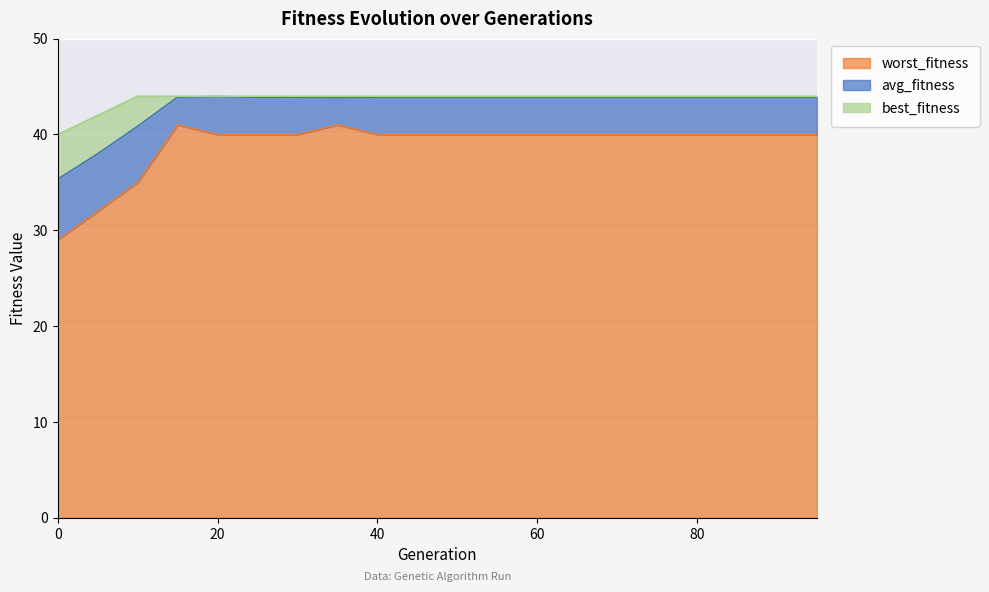

Reading right to left, what are all the values shown in this chart?

avg_fitness: 95=43.9	90=43.9	85=43.9	80=43.9	75=43.9	70=43.9	65=43.9	60=43.9	55=43.9	50=43.9	45=43.9	40=43.9	35=43.8	30=43.9	25=43.9	20=44.0	15=43.9	10=40.9	5=38.0	0=35.3
worst_fitness: 95=40.0	90=40.0	85=40.0	80=40.0	75=40.0	70=40.0	65=40.0	60=40.0	55=40.0	50=40.0	45=40.0	40=40.0	35=41.0	30=40.0	25=40.0	20=40.0	15=41.0	10=35.0	5=32.0	0=29.0
best_fitness: 95=44.0	90=44.0	85=44.0	80=44.0	75=44.0	70=44.0	65=44.0	60=44.0	55=44.0	50=44.0	45=44.0	40=44.0	35=44.0	30=44.0	25=44.0	20=44.0	15=44.0	10=44.0	5=42.0	0=40.0